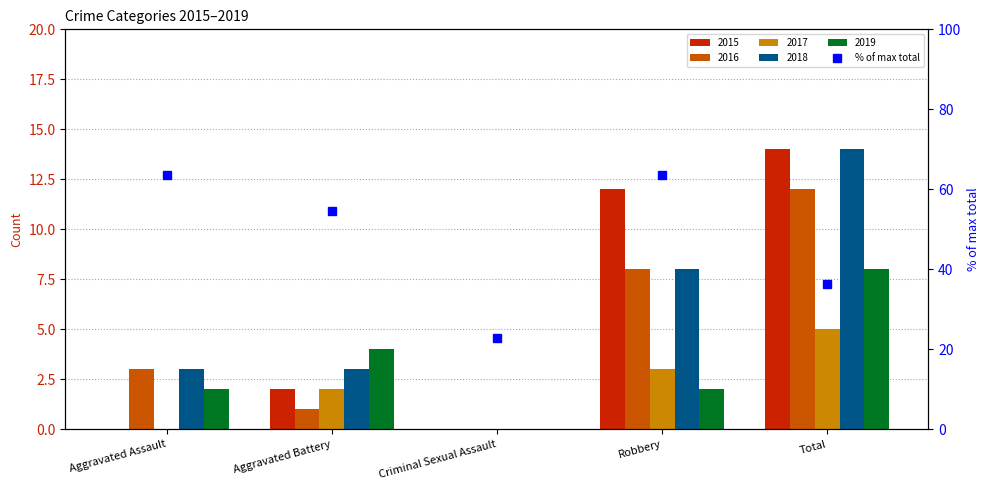

What is the greatest value displayed?

63.6